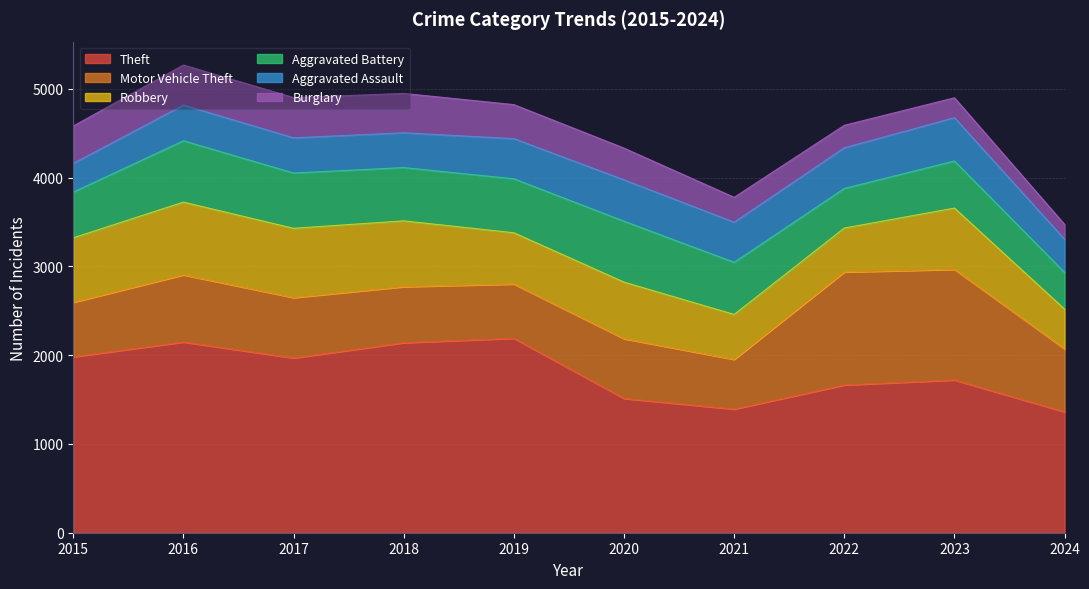

At which label is Theft closest to 1776?

2023